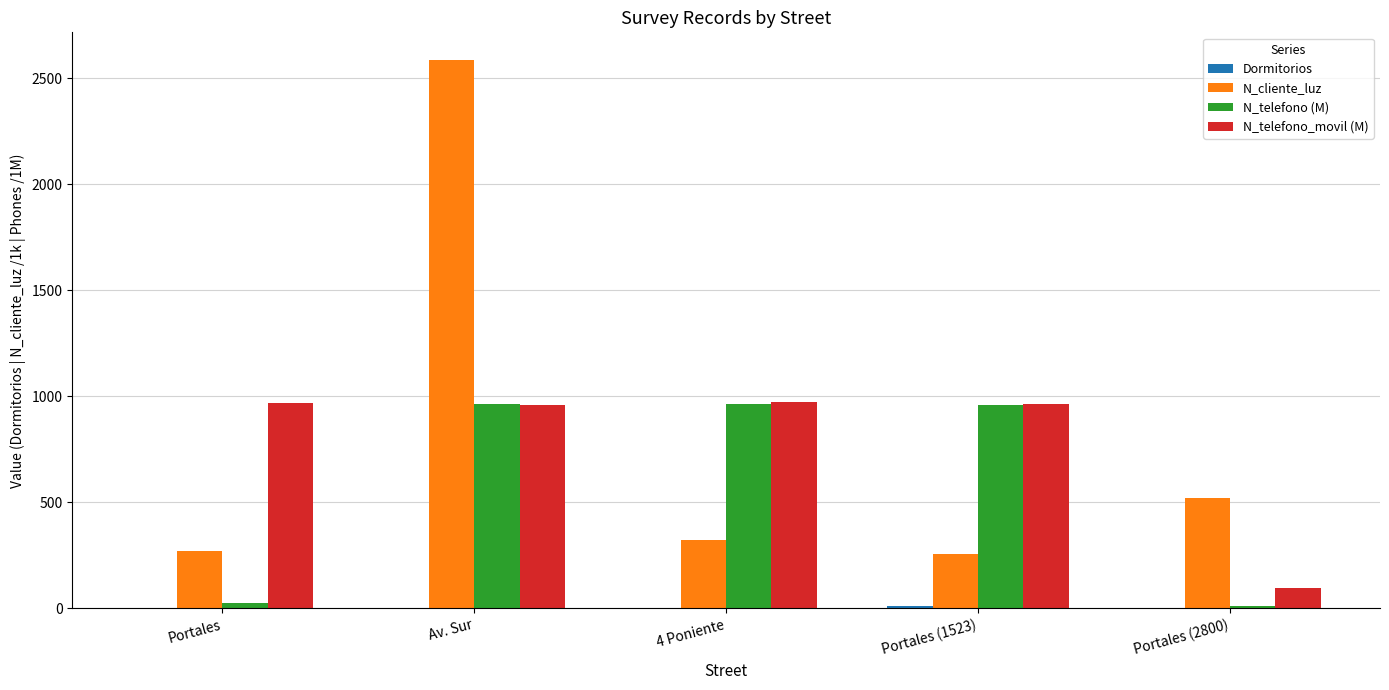

Are the bars grouped side by side (vs. stacked)?

Yes